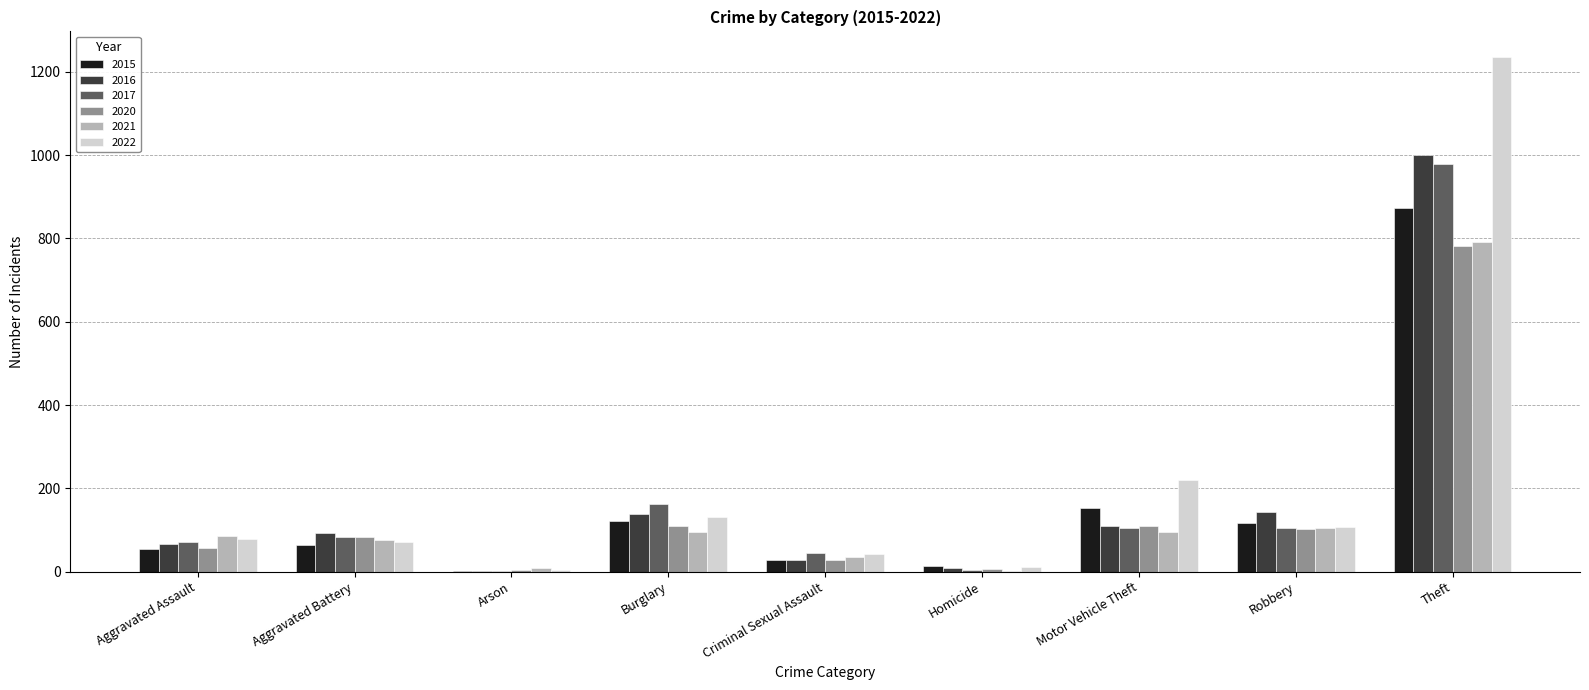

Does the chart contain stacked bars?

No